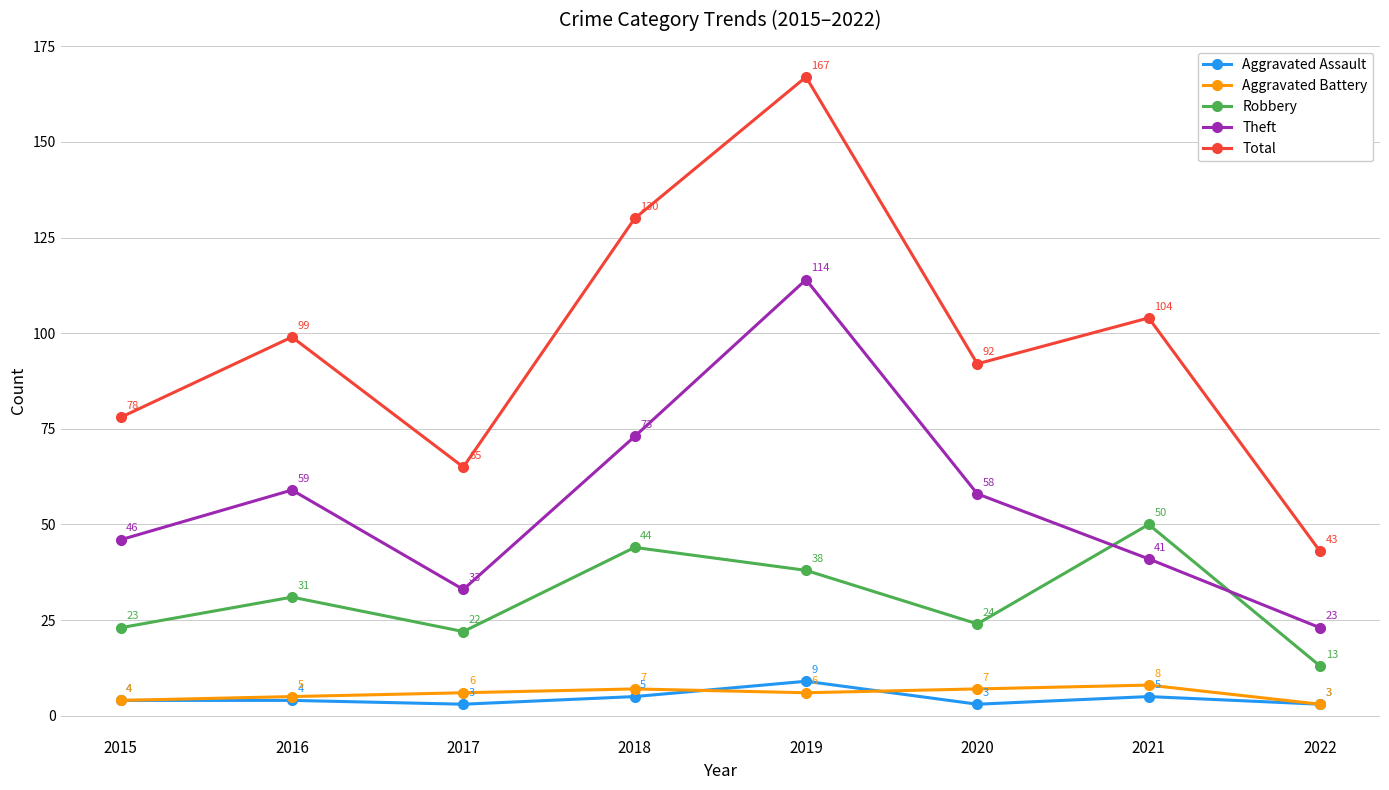

At how many categories does at least one series exceed 134?

1